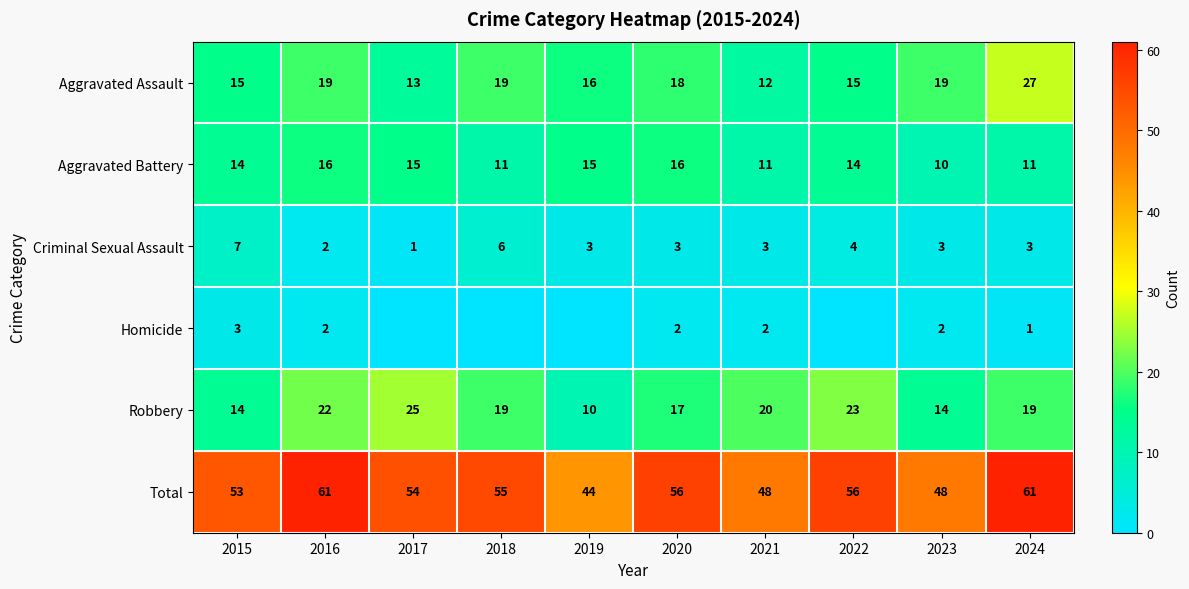

What is the spread (max minus min) of values at 2020?

54